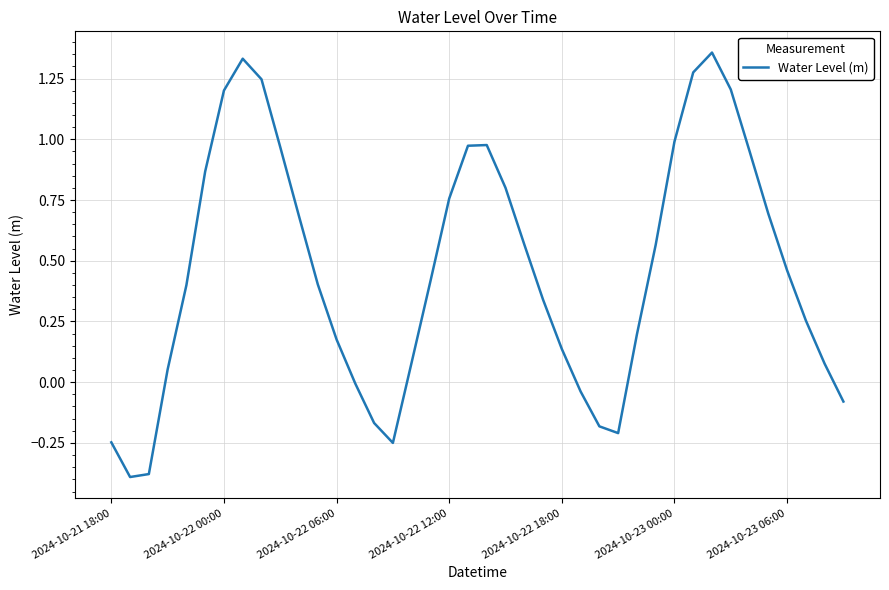

What is the difference between the maximum and minimum values?

1.7